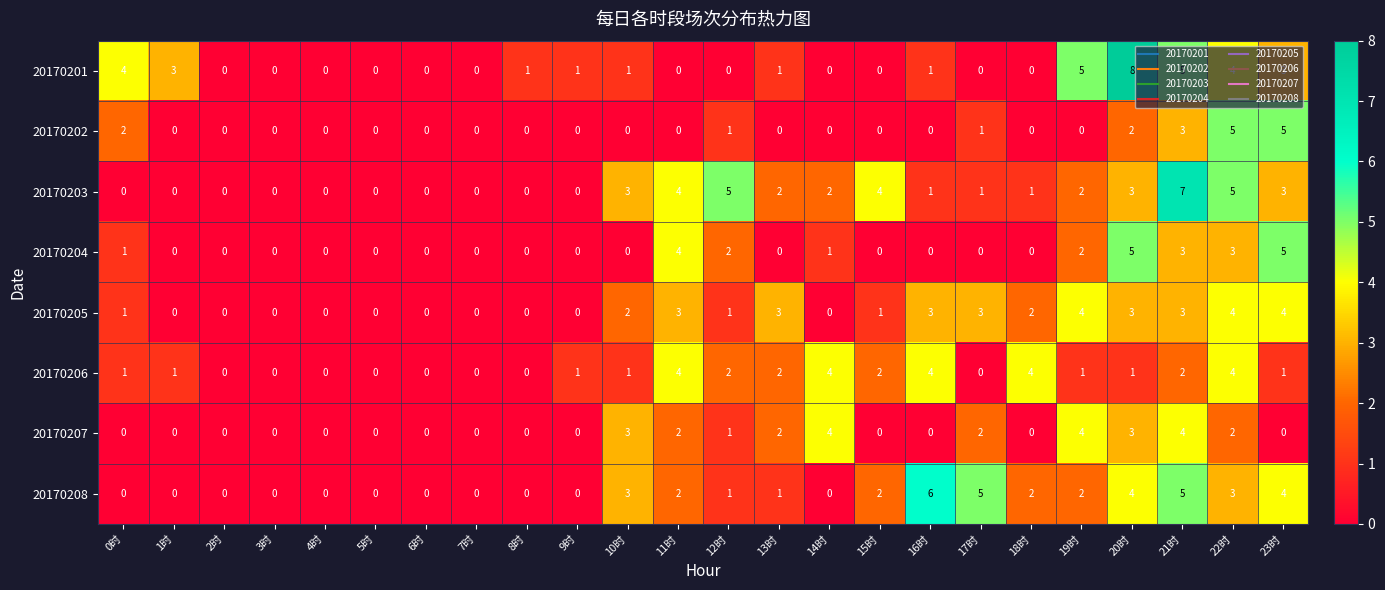

What is the total value across all series at 15时?

9